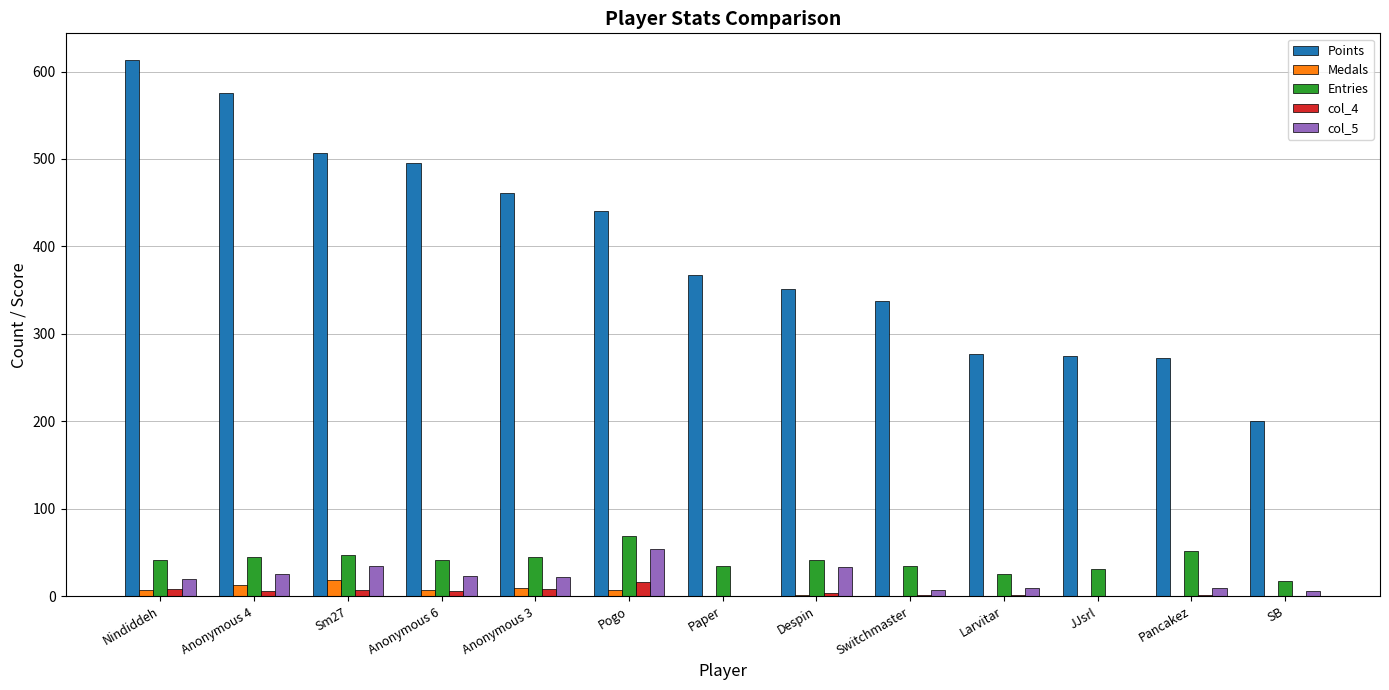

Is the value of col_4 at Switchmaster greater than the value of Entries at Anonymous 3?

No